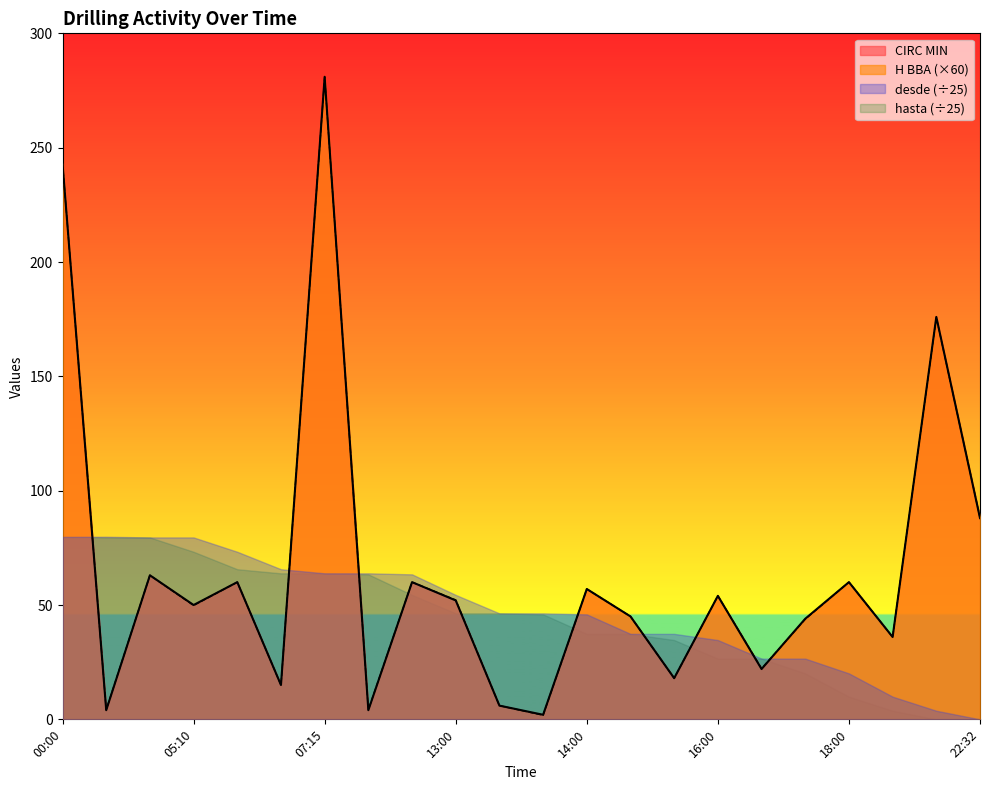

Which series ends up on top after the final intersection of hasta (÷25) and CIRC MIN?

CIRC MIN